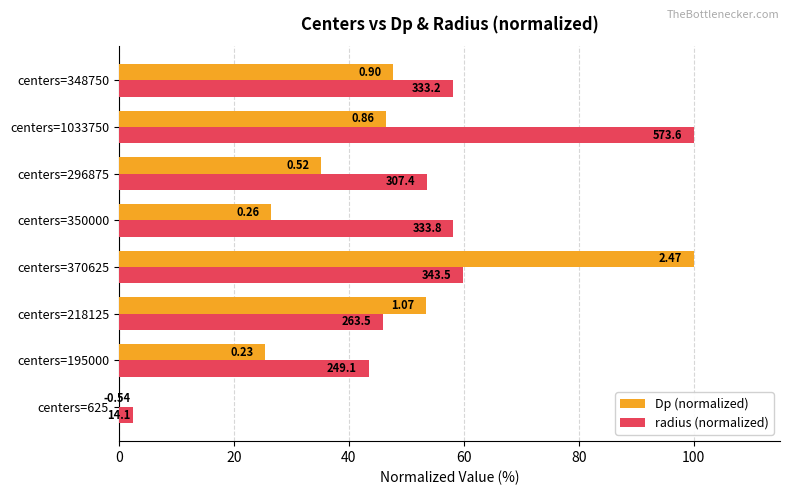

What are all the series names shown in the legend?

Dp (normalized), radius (normalized)